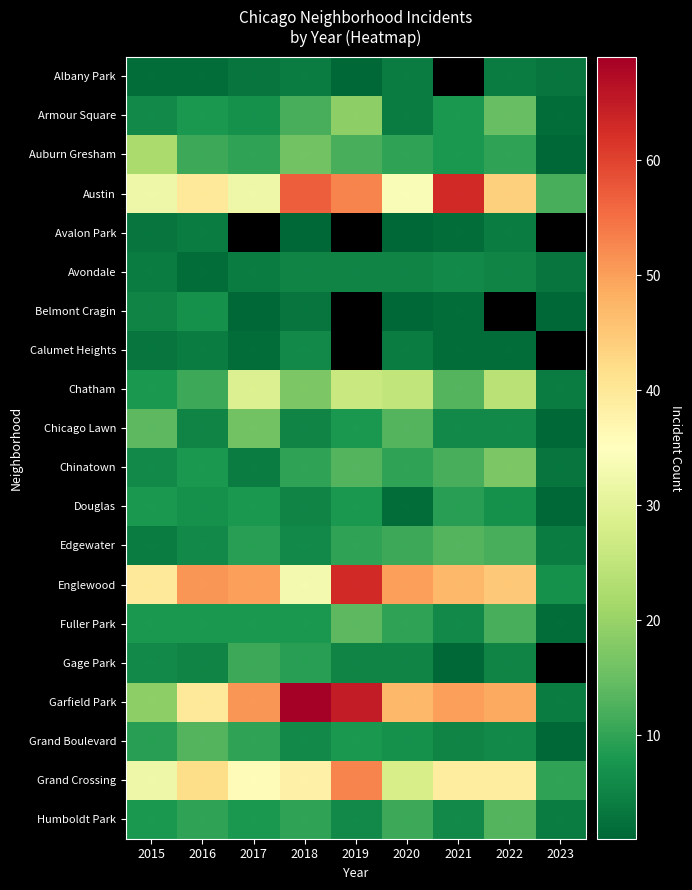

Which series has the largest total across all categories?

Garfield Park